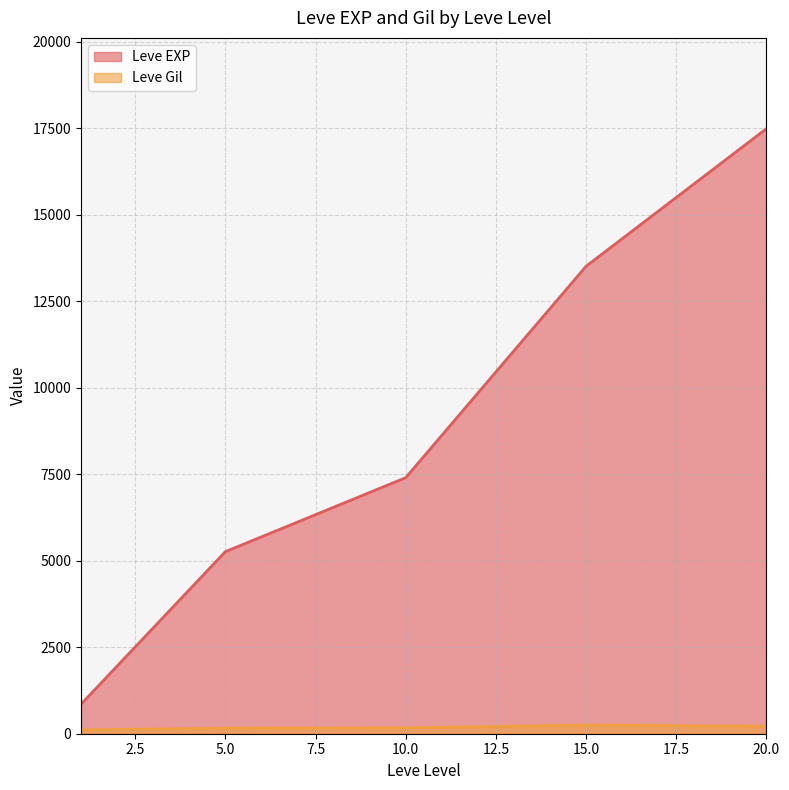

In Leve Gil, how many points are higher than both neighbors (excluding endpoints)?

1